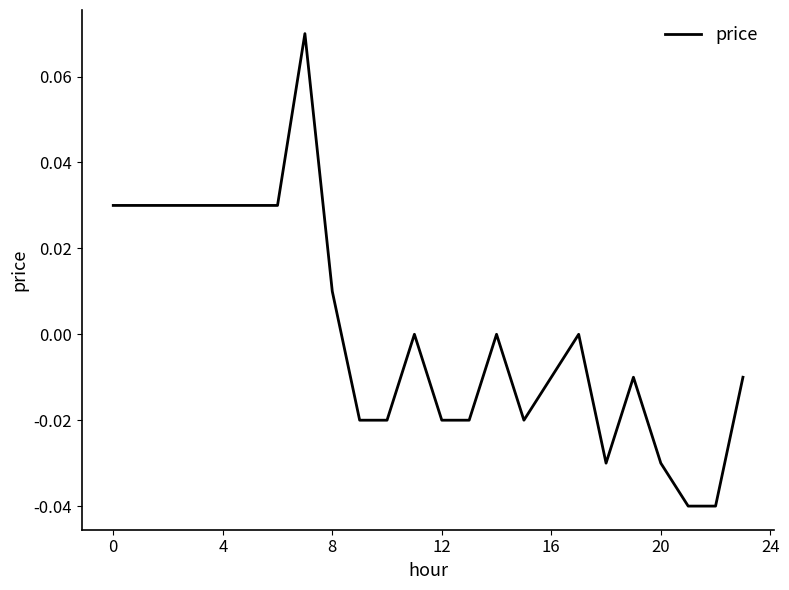

What is the difference between the maximum and minimum values?

0.1